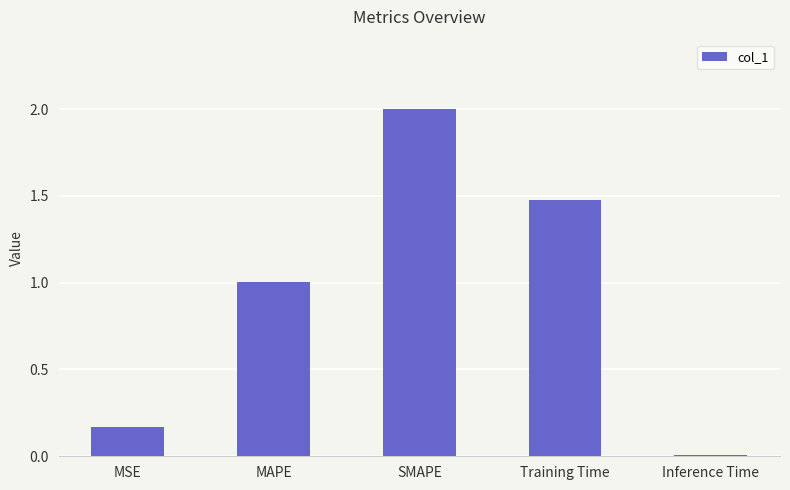

What is the change in value from MAPE to SMAPE?

+1.0